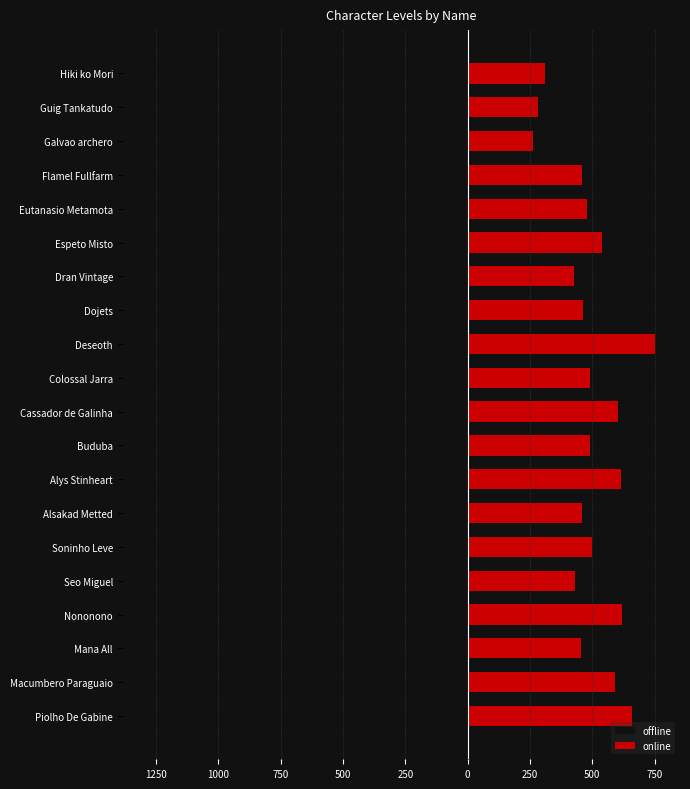

The value of online at Galvao archero is 433. True or false?

False